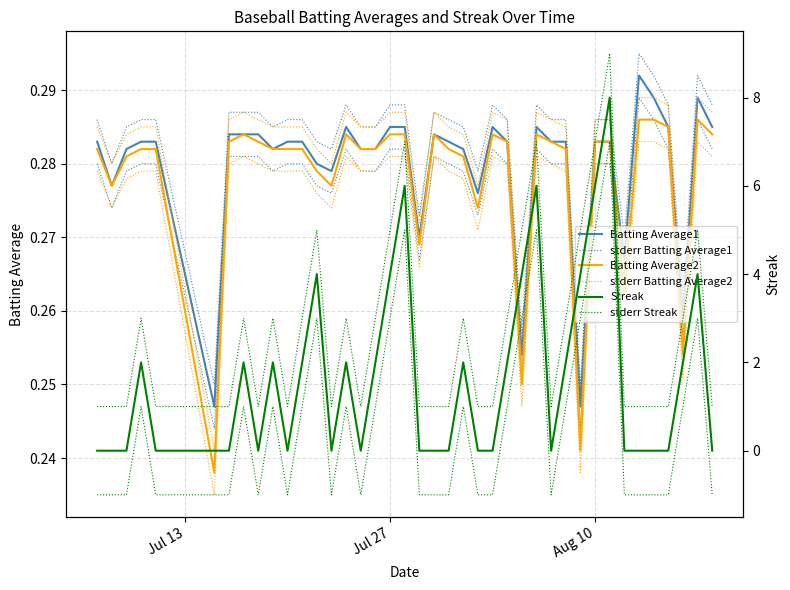

Rank the series at Aug 10 from highest to lowest value.

stderr Streak, Streak, stderr Batting Average1, stderr Batting Average2, Batting Average1, Batting Average2